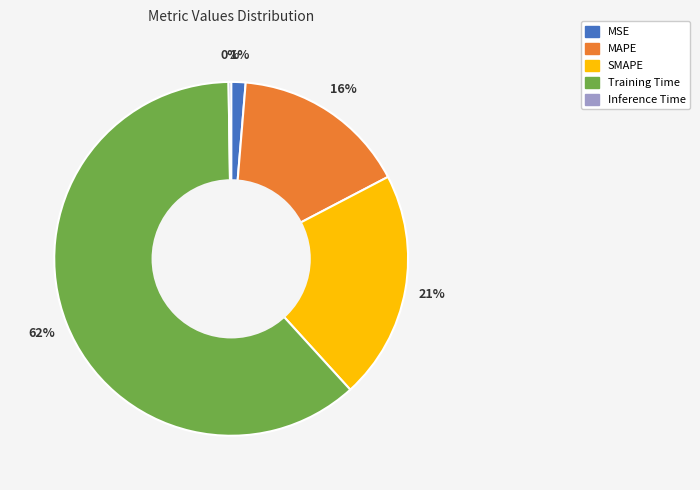

What percentage is the Training Time slice, to the nearest percent?

62%